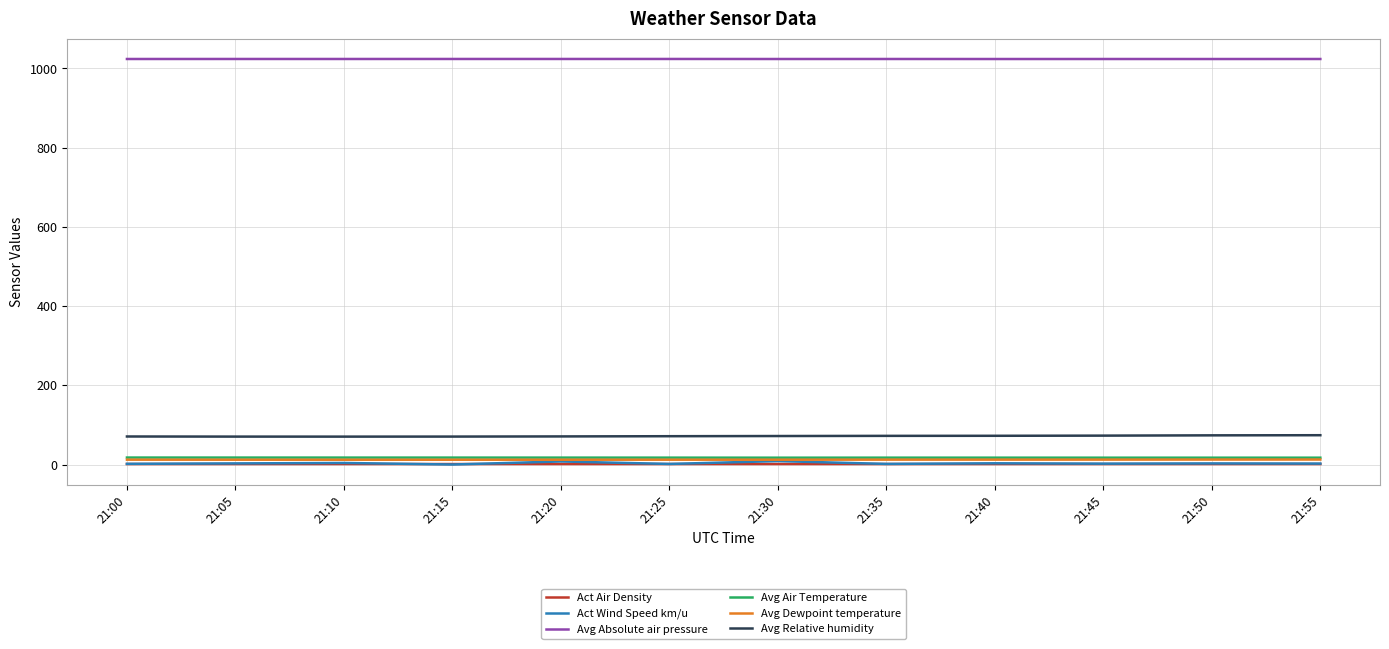

True or false: Act Wind Speed km/u has a value of 1.8 at 21:00.

True